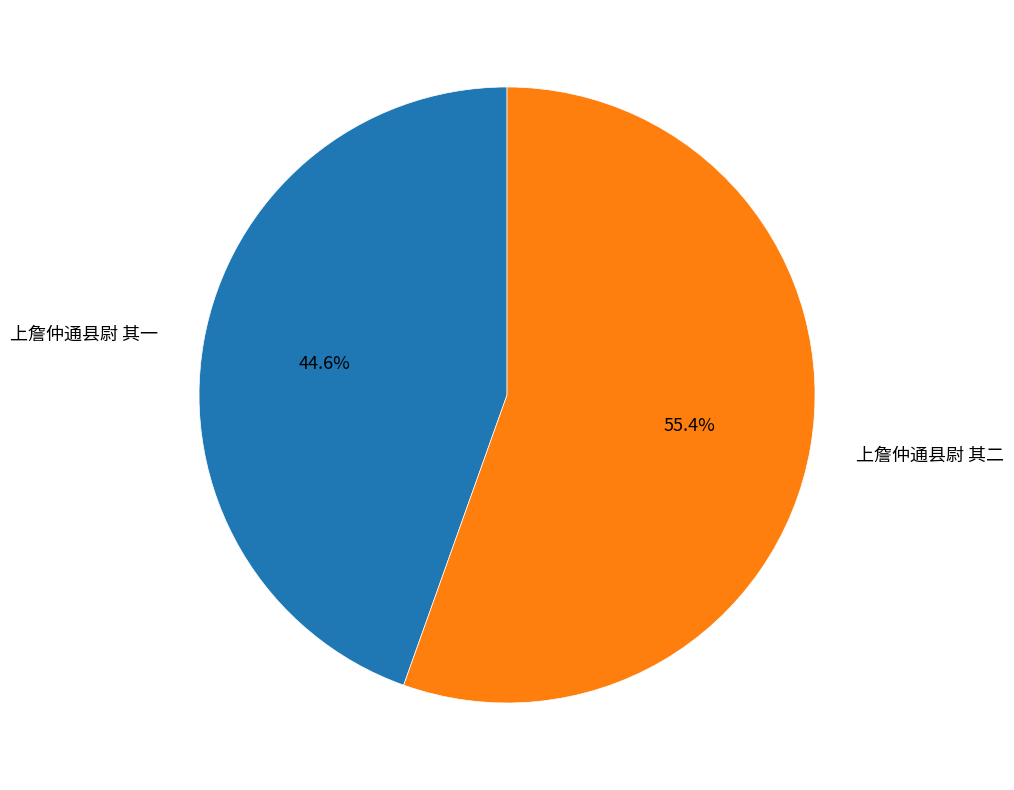

What is the majority slice?

上詹仲通县尉 其二